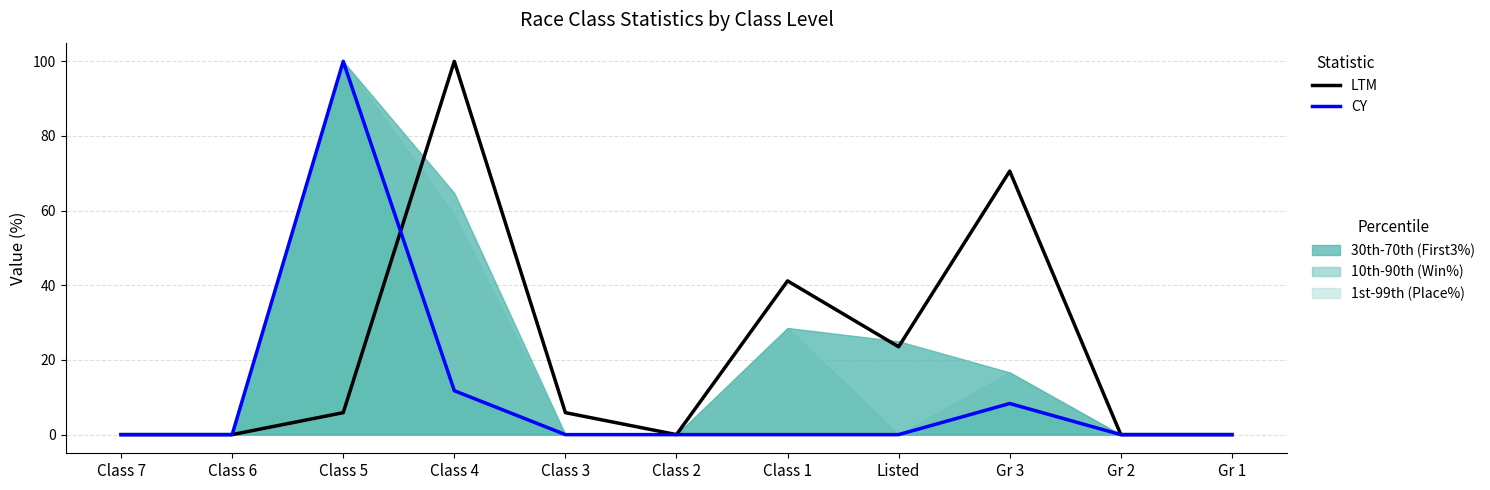

At which category does CY (Win%) reach its first local peak?

Class 5